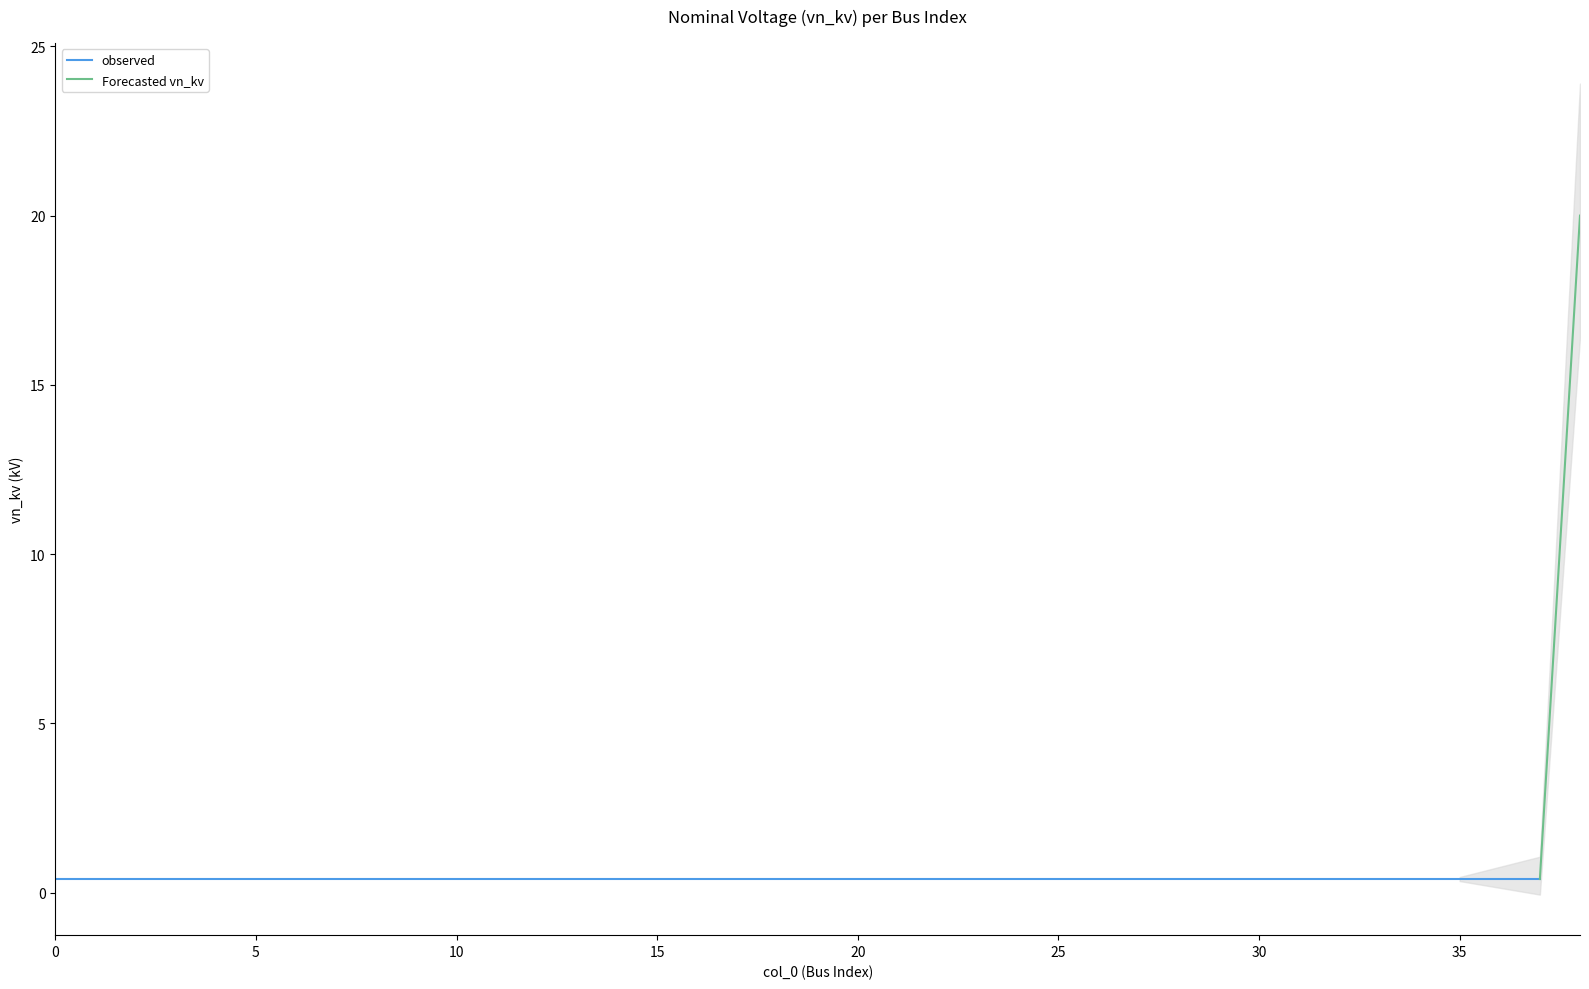

True or false: the data has more than 1 interior local peaks.

False